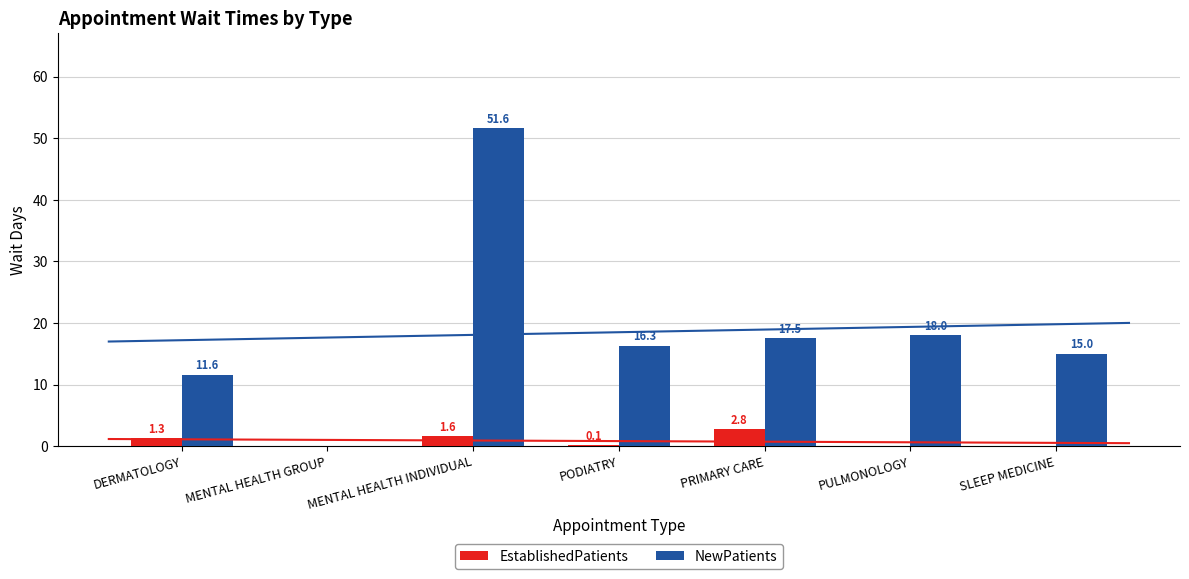

The EstablishedPatients series shows 1.5 at PRIMARY CARE. True or false?

False